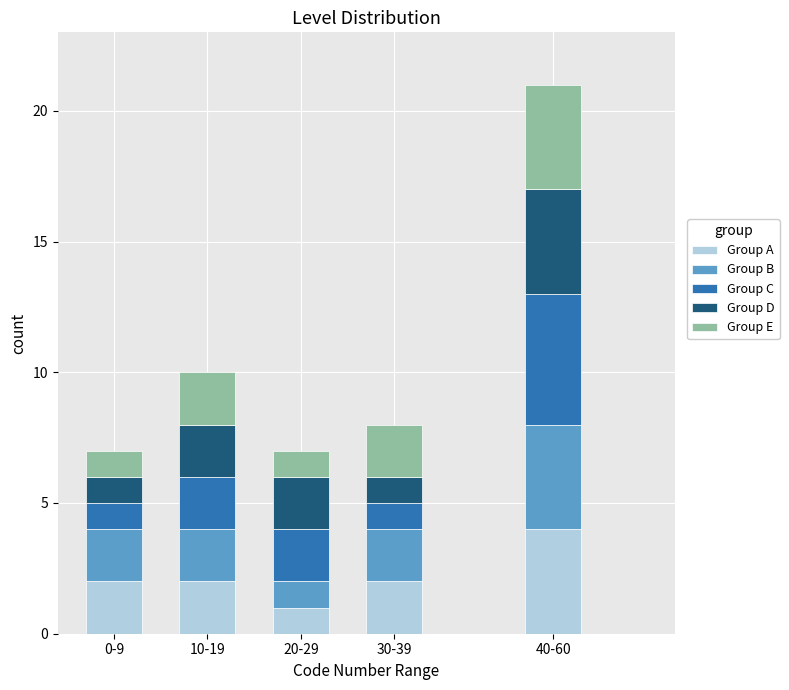

Reading left to right, transcribe the values for Group A.

2	2	1	2	4